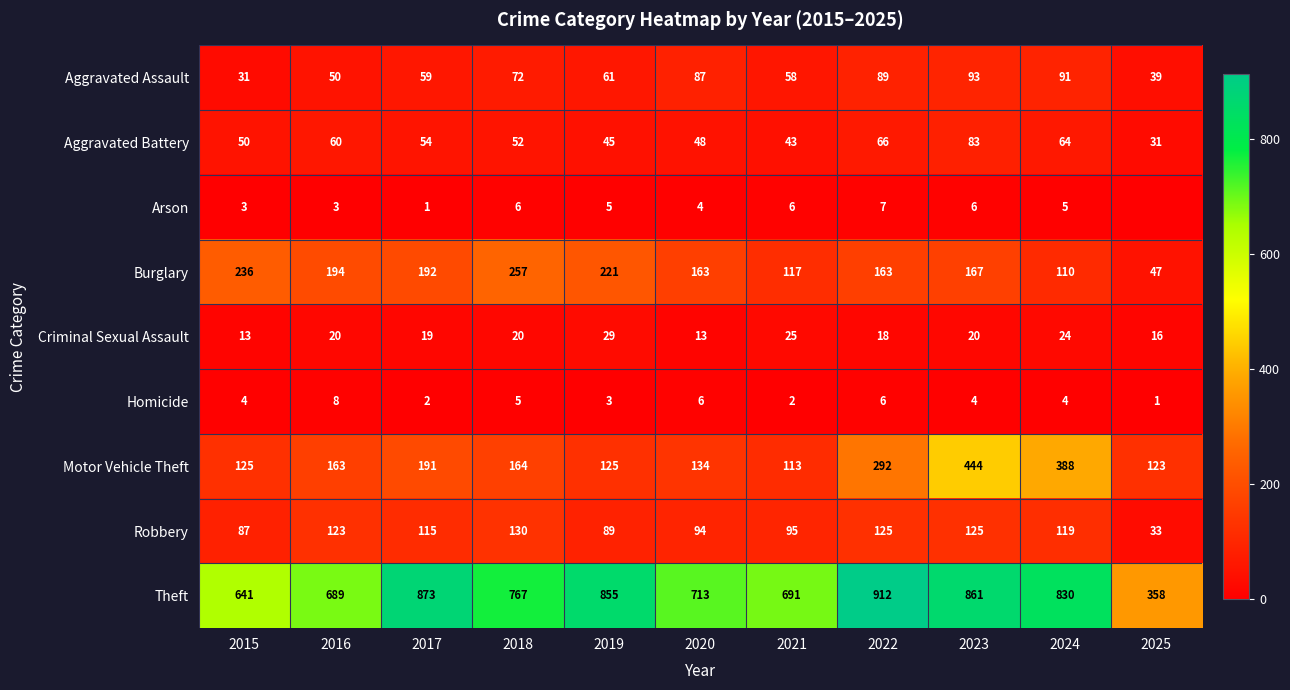

At 2025, list the series in order from smallest to largest.

Arson, Homicide, Criminal Sexual Assault, Aggravated Battery, Robbery, Aggravated Assault, Burglary, Motor Vehicle Theft, Theft